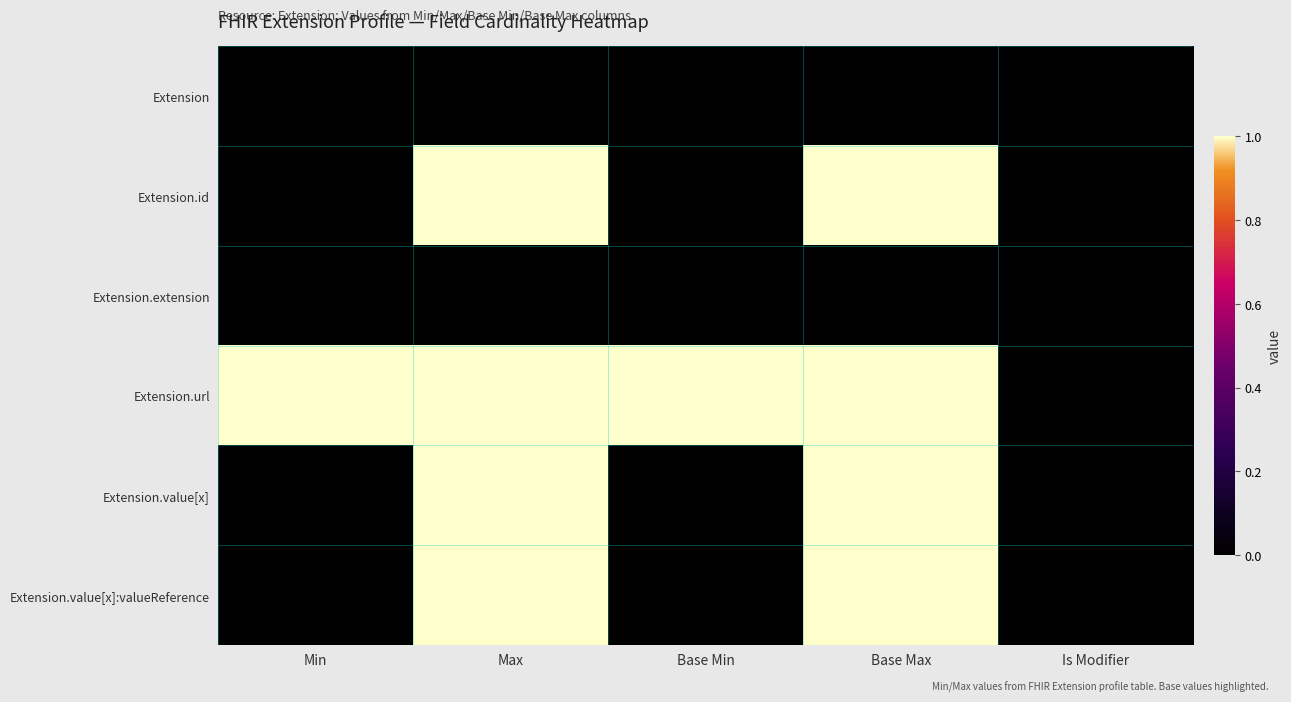

At which category is the sum across all series the highest?

Max